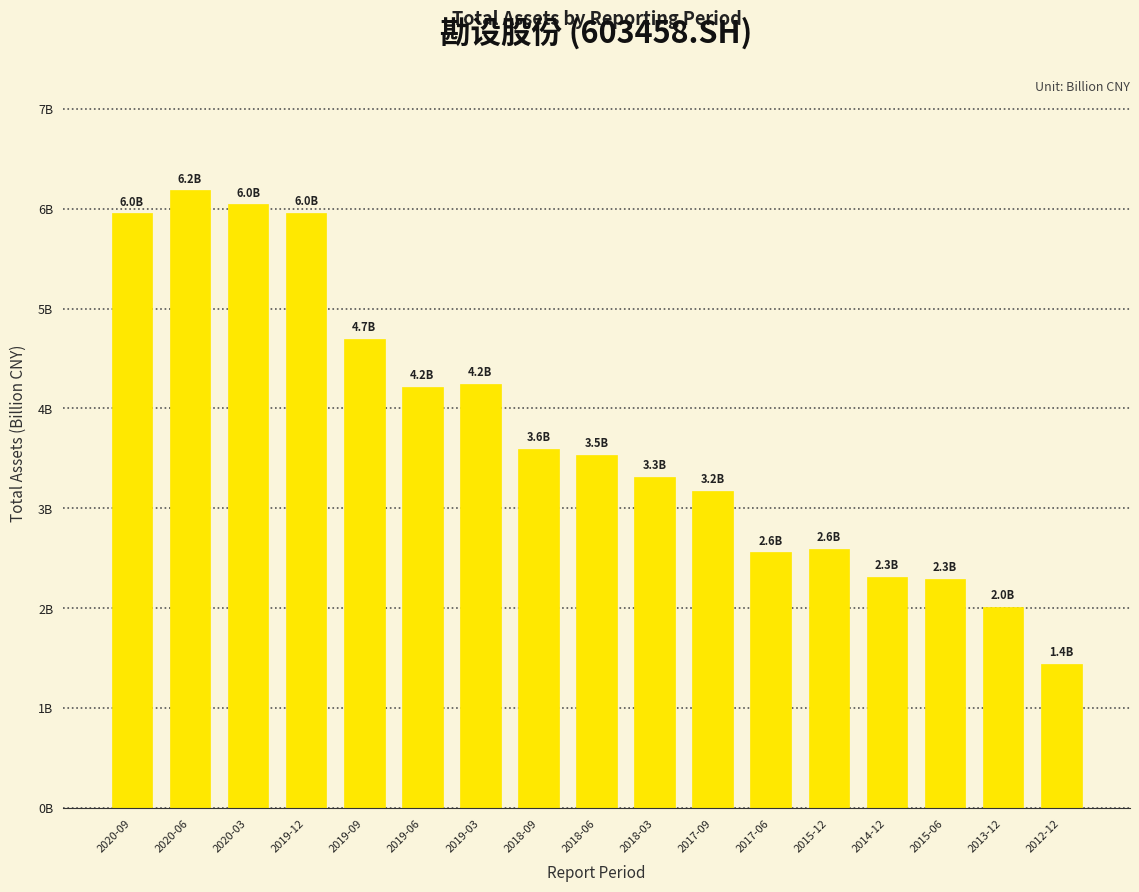

What is the sum of all values?

64.1